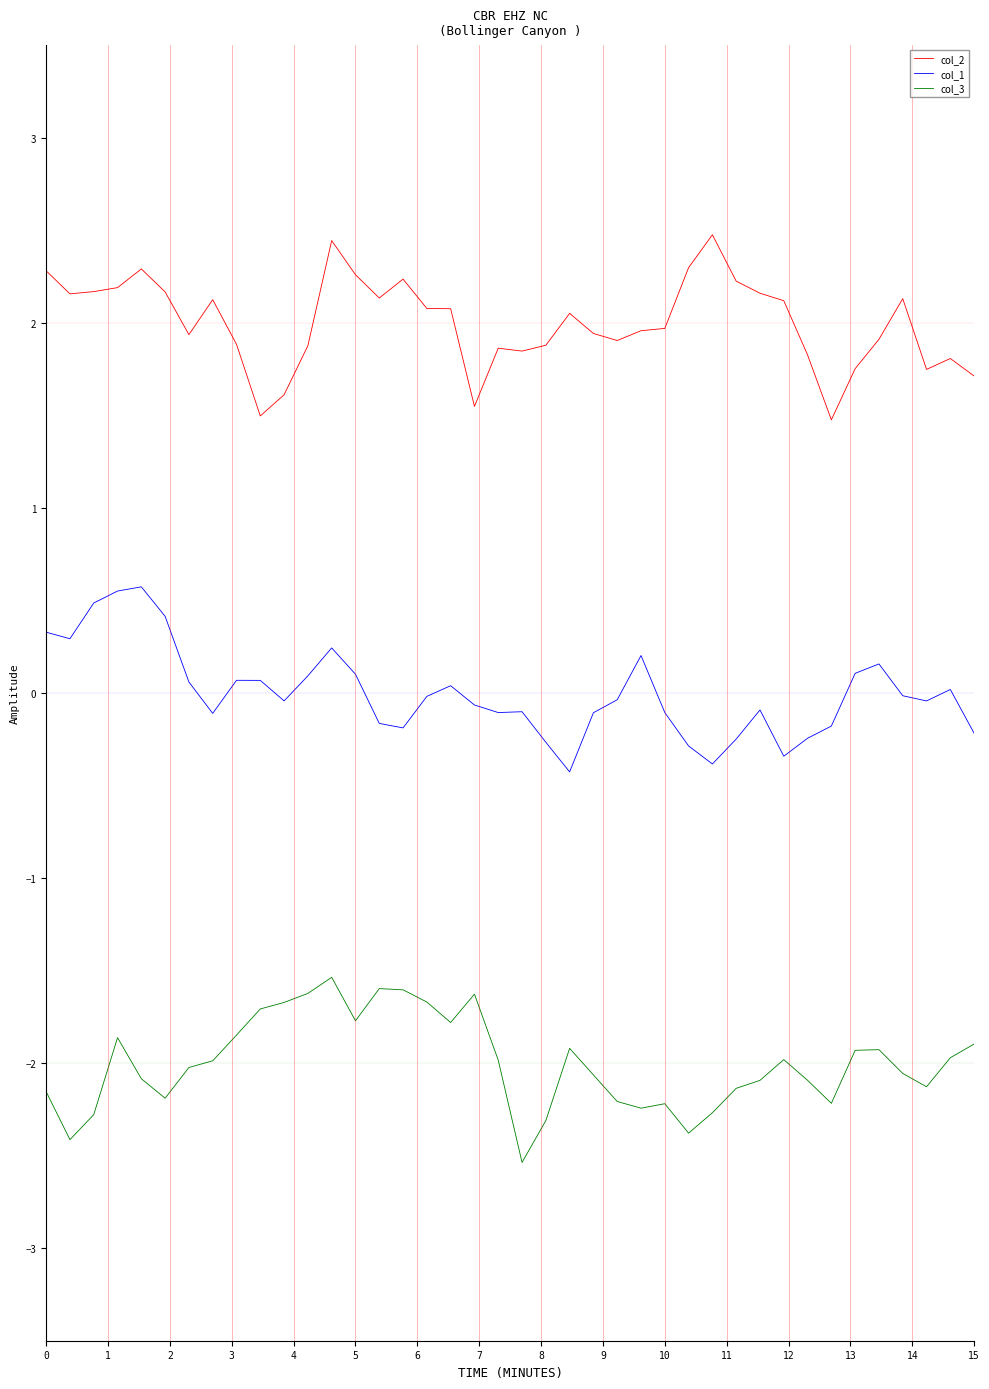

What is the smallest value displayed?

-2.5